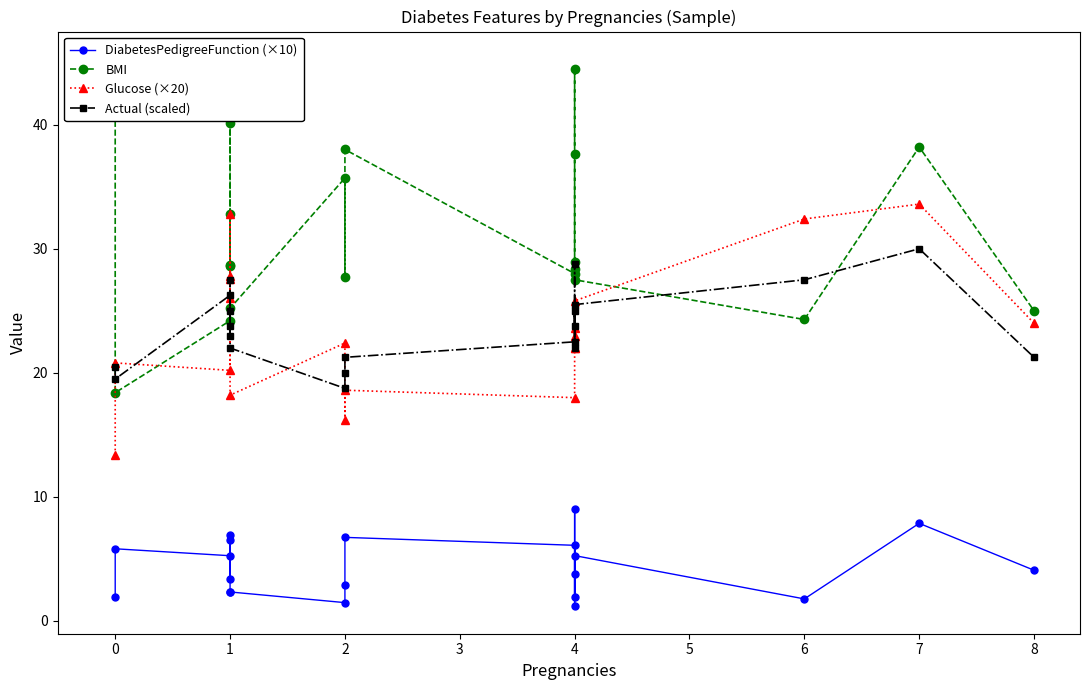

Reading left to right, what are all the values shown in this chart?

DiabetesPedigreeFunction (×10): 1.9	5.8	5.3	3.4	6.5	6.9	2.4	2.3	1.5	2.9	6.7	6.1	3.8	1.2	9.0	1.9	5.3	1.8	7.9	4.1
BMI: 45.3	18.4	24.2	32.8	28.7	28.6	40.1	25.2	35.7	27.7	38.0	28.0	28.9	28.4	44.5	37.6	27.5	24.3	38.2	25.0
Glucose (×20): 13.4	20.8	20.2	32.8	27.8	26.0	27.6	18.2	22.4	16.2	18.6	18.0	23.0	22.0	23.6	22.0	25.8	32.4	33.6	24.0
Actual (scaled): 20.5	19.5	26.2	25.0	23.0	23.8	27.5	22.0	18.8	20.0	21.2	22.5	25.0	22.0	28.7	23.8	25.5	27.5	30.0	21.2